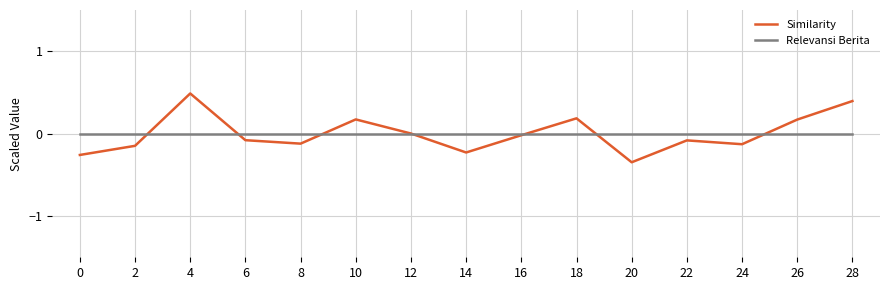

Which category has the lowest value across all series?

20